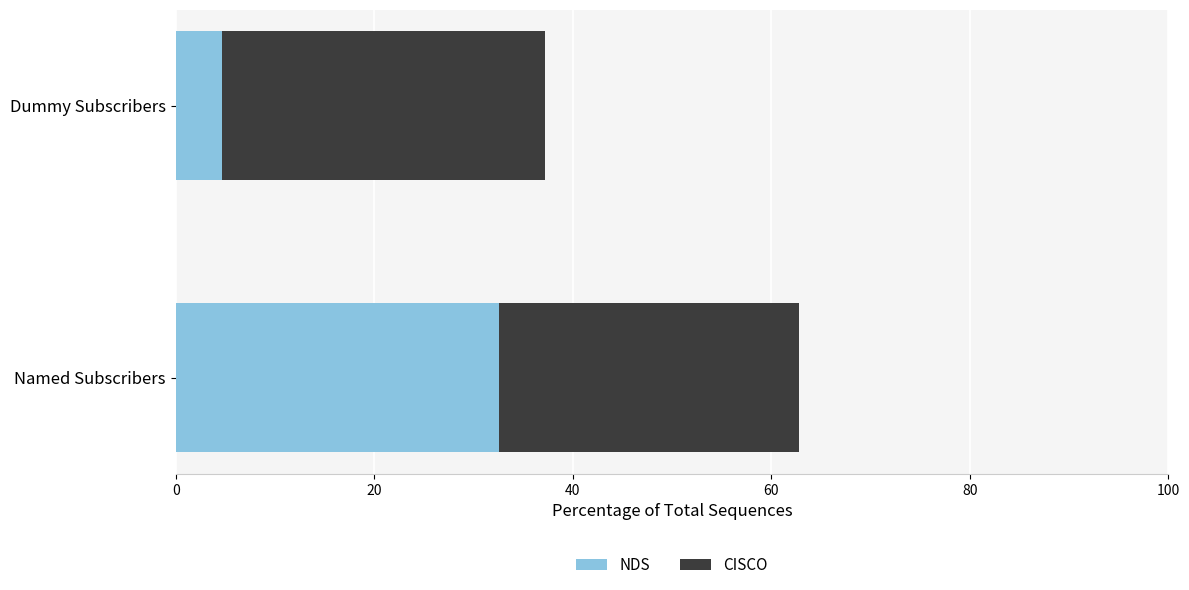

Read the NDS value at Dummy Subscribers.

4.7